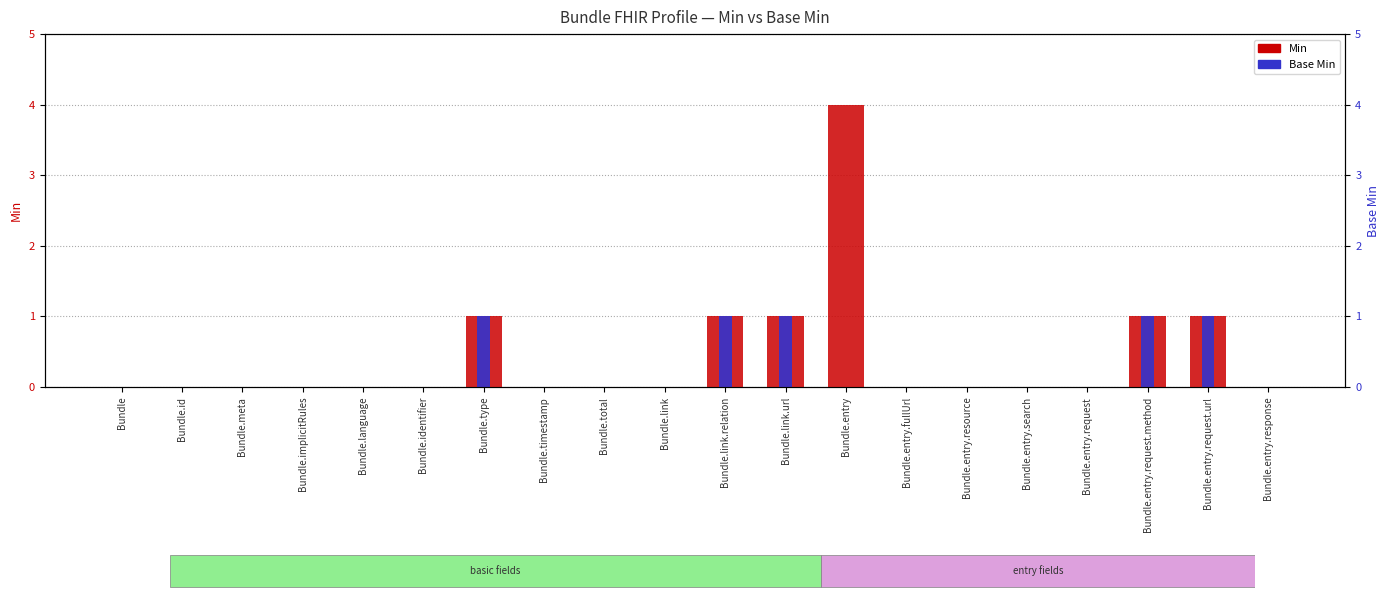

What is the difference between the maximum and minimum values in the Min series?

4